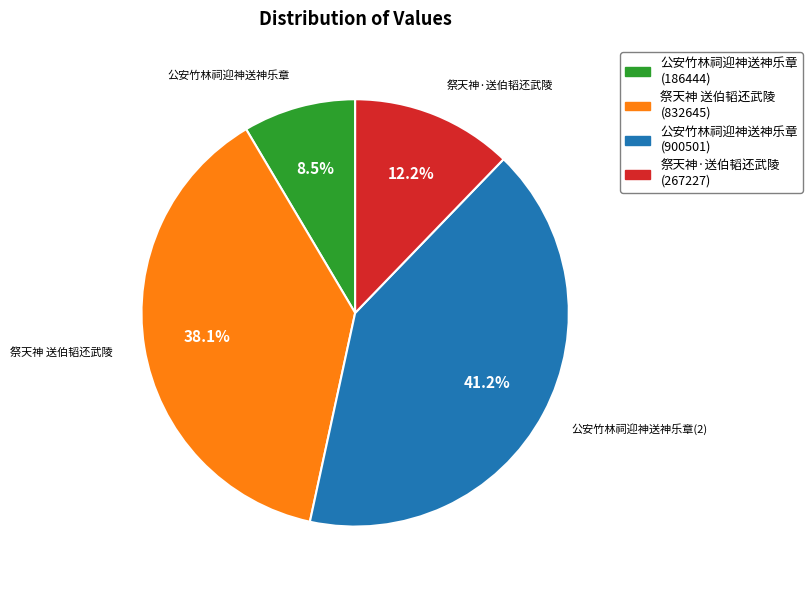

How many slices are in this pie chart?

4